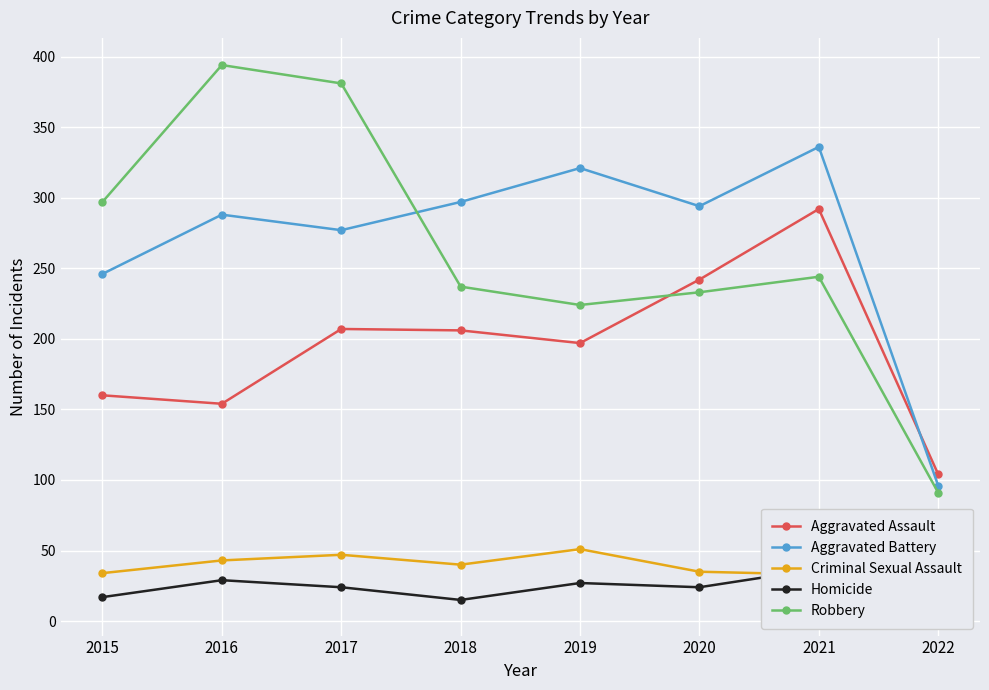

How many data points in Robbery are less than 244?

4